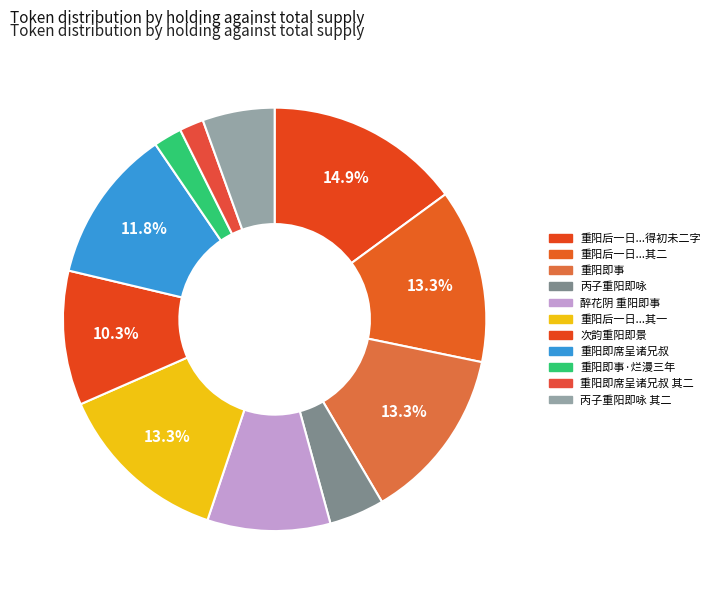

How many slices are in this pie chart?

11